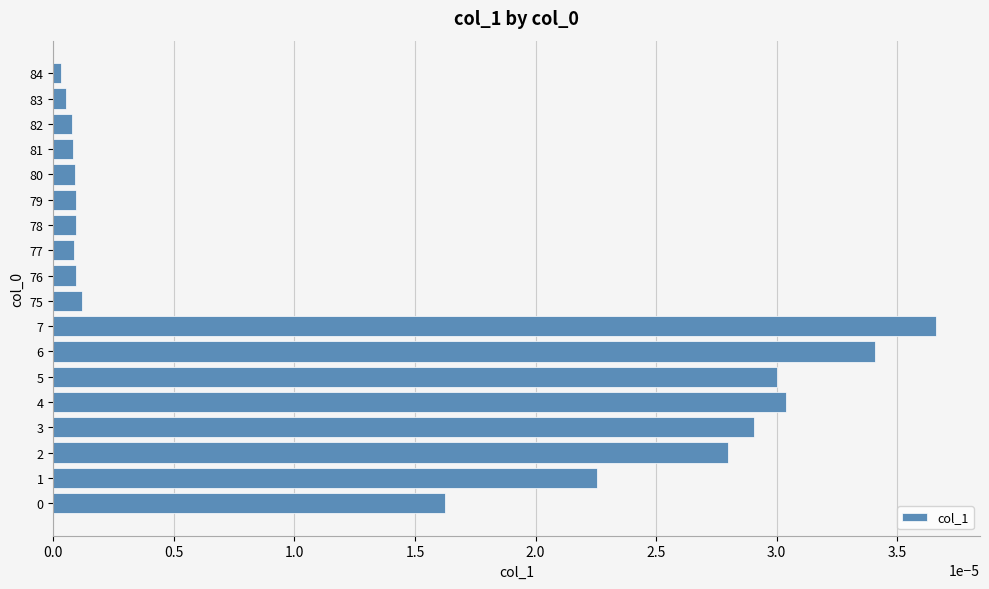

Which label corresponds to the largest value in the chart?

7